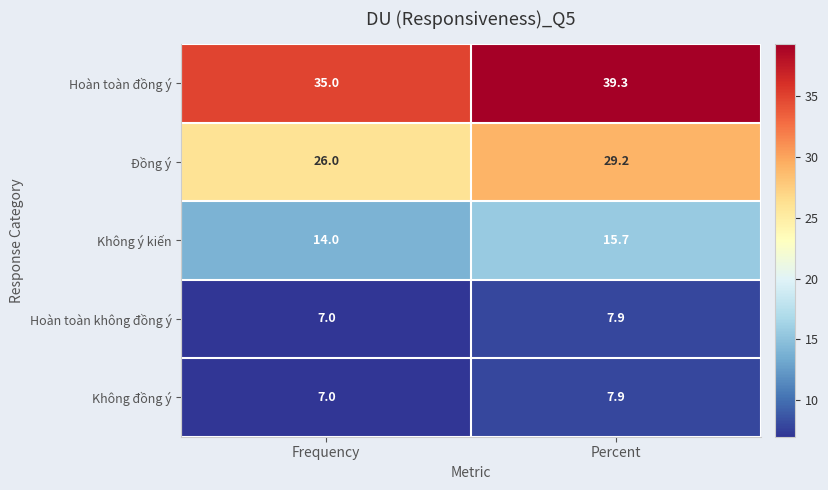

What is the minimum value shown in the chart?

7.0